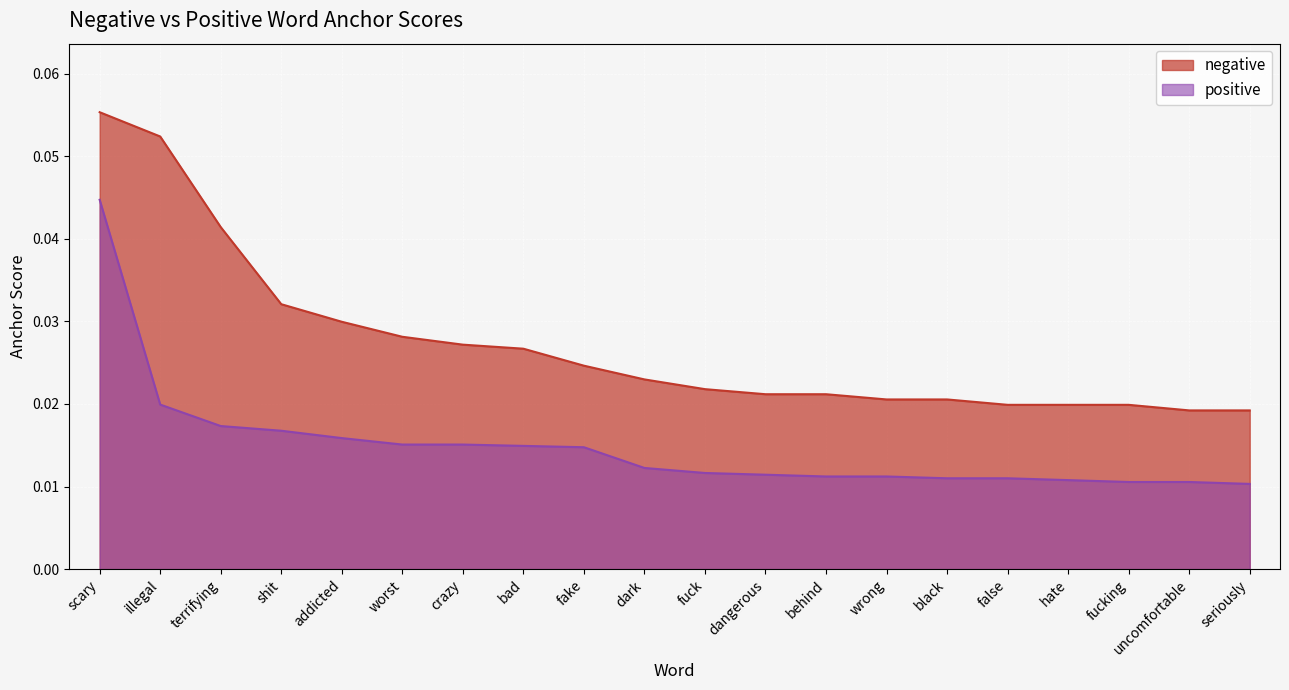

At how many categories does at least one series exceed 0?

20